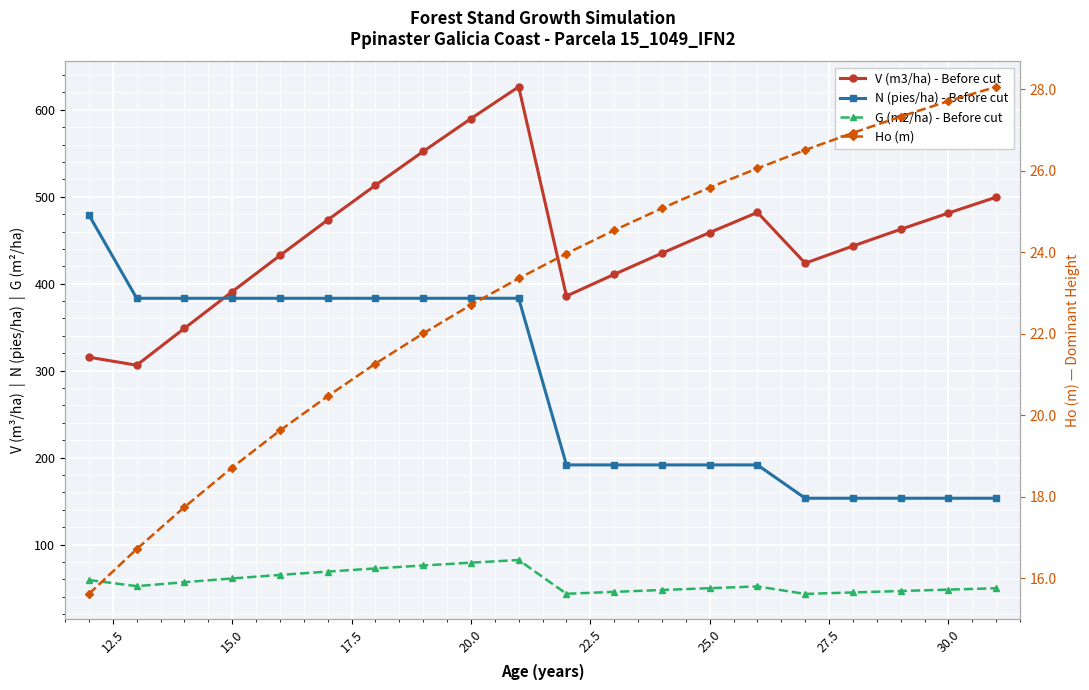

Reading right to left, list all the values displayed in this chart.

V (m3/ha) - Before cut: 499.5	481.2	462.5	443.3	423.6	481.9	458.8	435.1	410.7	385.8	626.4	589.8	552.0	513.2	473.3	432.4	390.8	348.7	306.3	315.5
N (pies/ha) - Before cut: 153.3	153.3	153.3	153.3	153.3	191.6	191.6	191.6	191.6	191.6	383.2	383.2	383.2	383.2	383.2	383.2	383.2	383.2	383.2	479.0
G (m2/ha) - Before cut: 49.8	48.2	46.6	45.0	43.3	51.9	49.9	47.8	45.6	43.4	82.2	79.2	76.0	72.6	68.9	65.1	61.1	56.8	52.2	59.2
Ho (m): 28.1	27.7	27.3	26.9	26.5	26.1	25.6	25.1	24.5	24.0	23.4	22.7	22.0	21.3	20.5	19.6	18.7	17.8	16.7	15.6